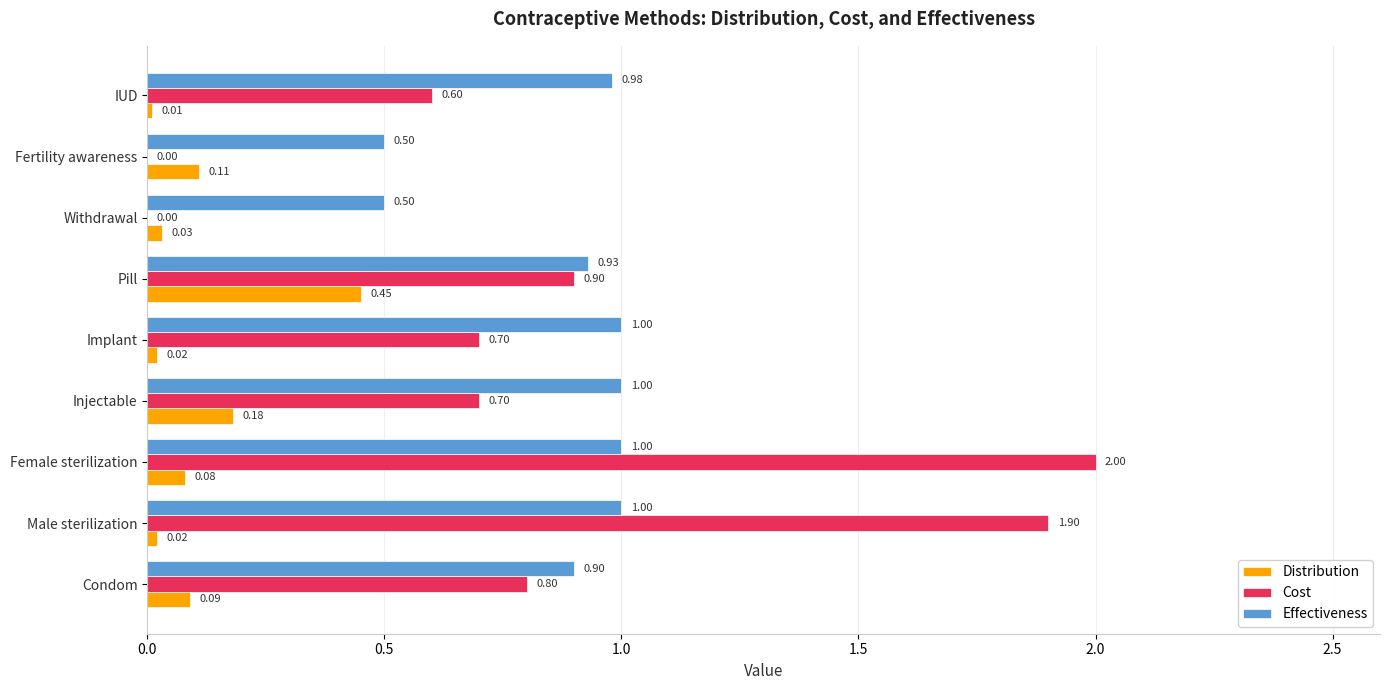

What is the sum of all Distribution values?

1.0